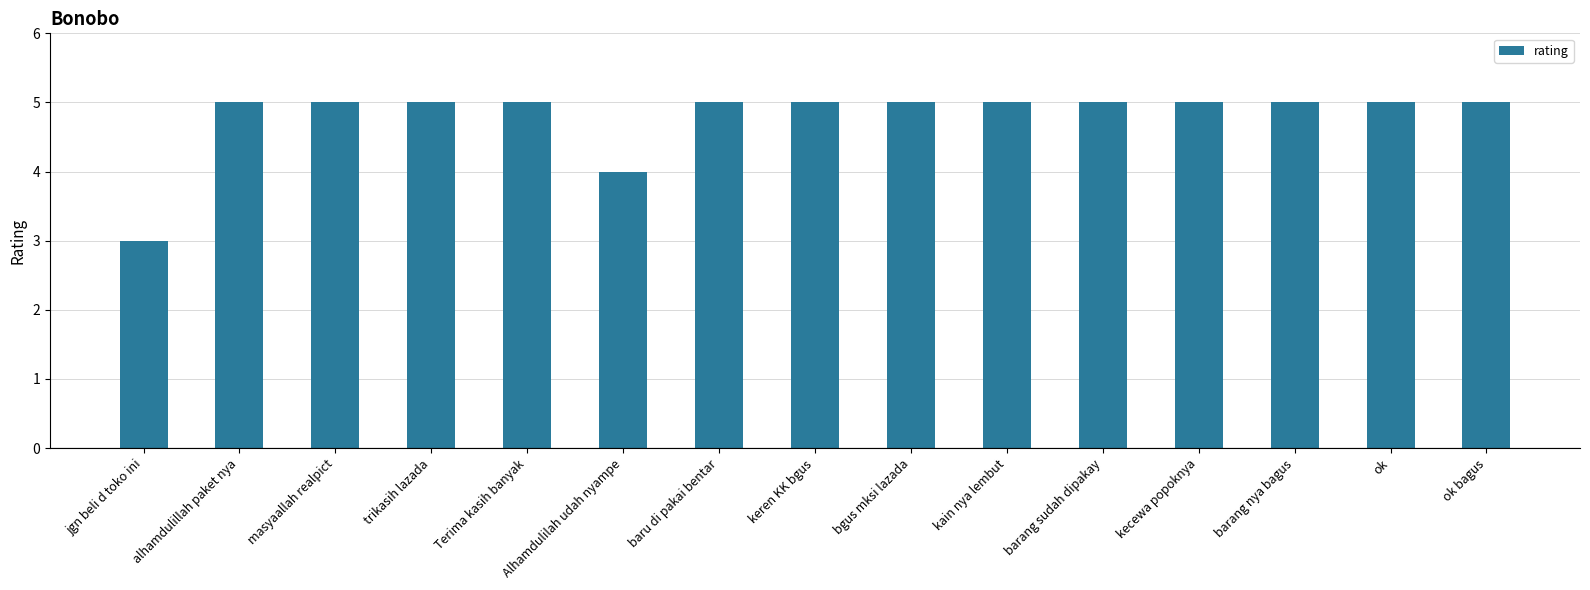

What is the difference between the maximum and minimum values?

2